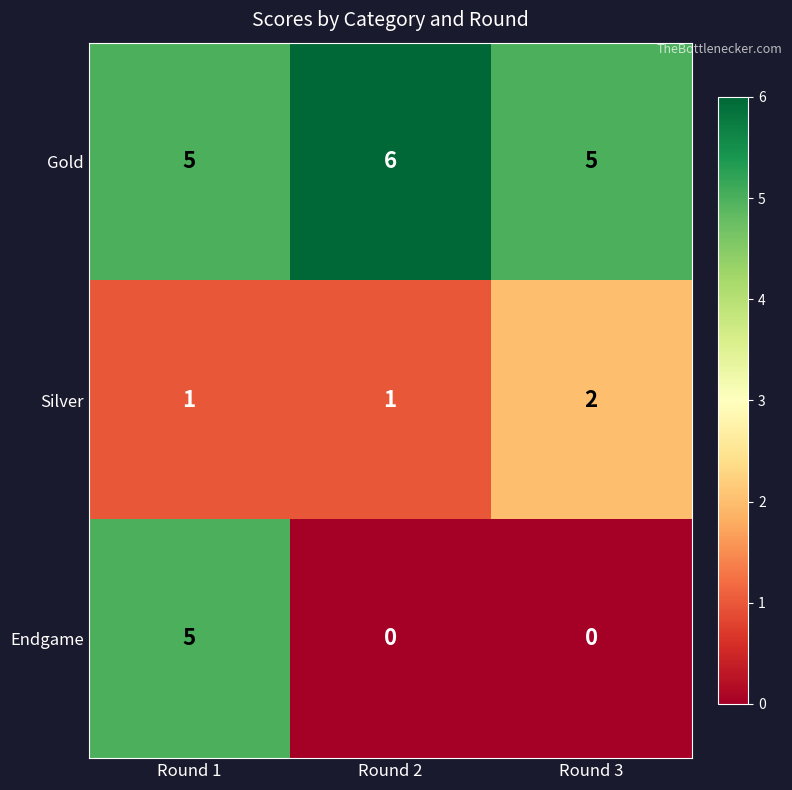

What is the total value across all series at Round 2?

7